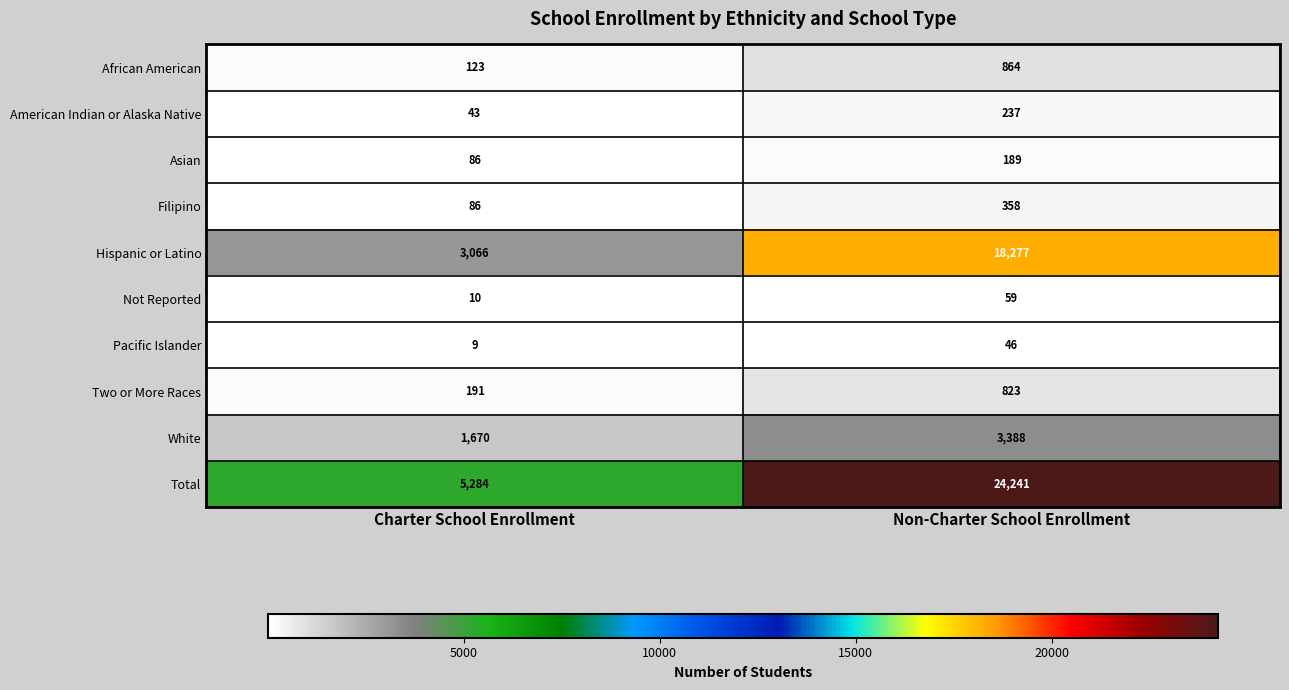

Rank the series by their maximum value, from highest to lowest.

Total, Hispanic or Latino, White, African American, Two or More Races, Filipino, American Indian or Alaska Native, Asian, Not Reported, Pacific Islander